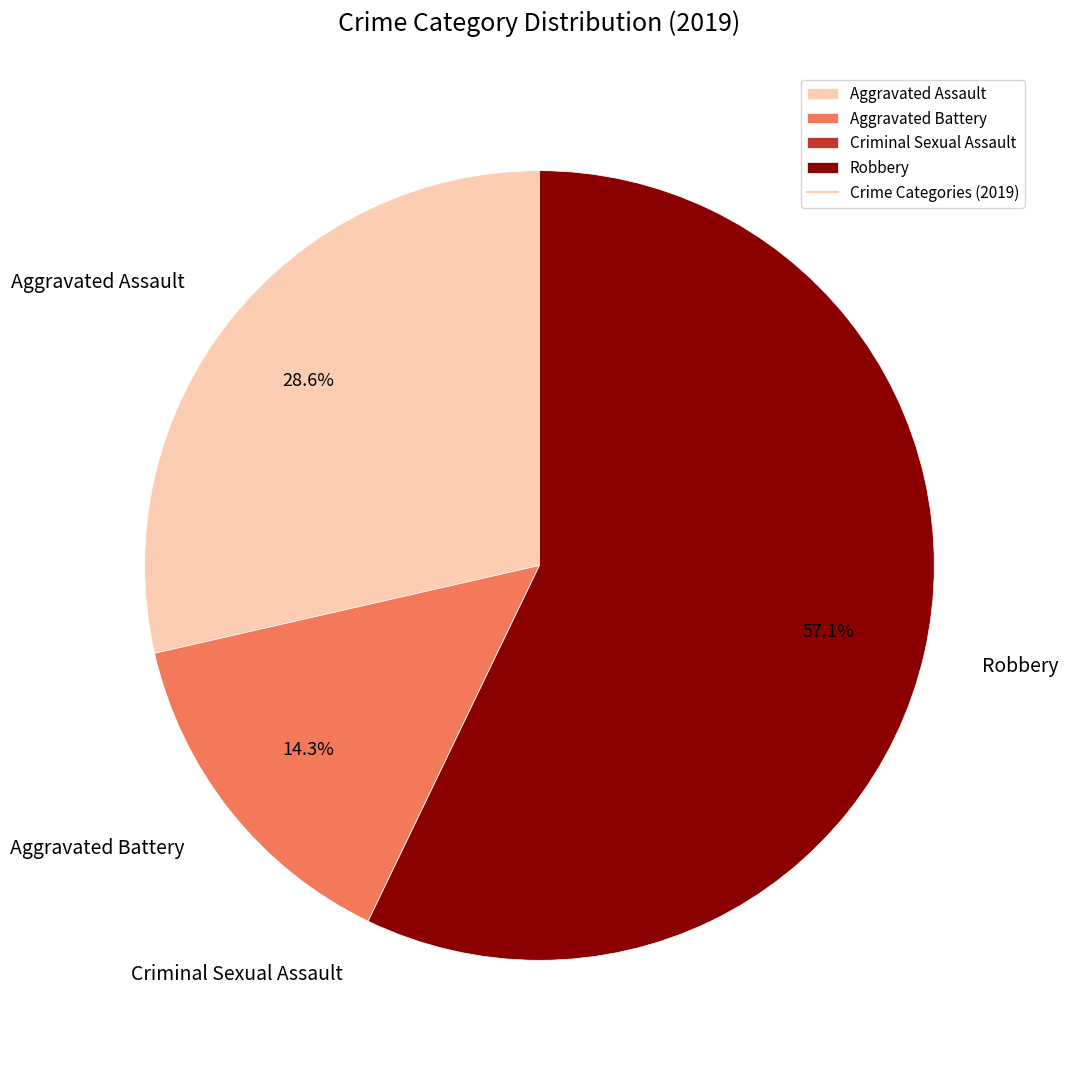

To the nearest percent, what portion does Robbery represent?

57%